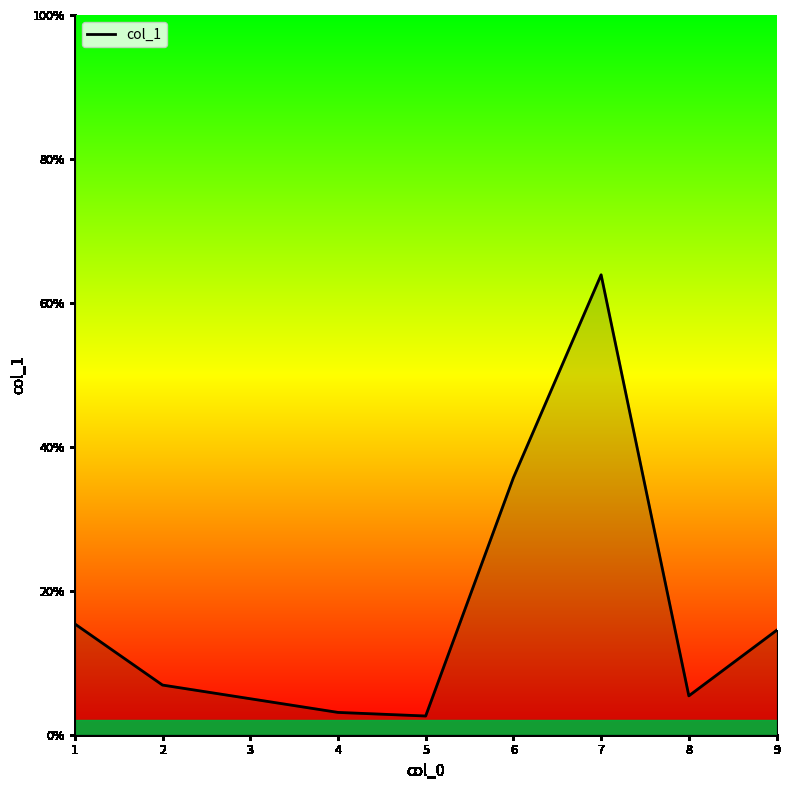

How many values are below 14?

4